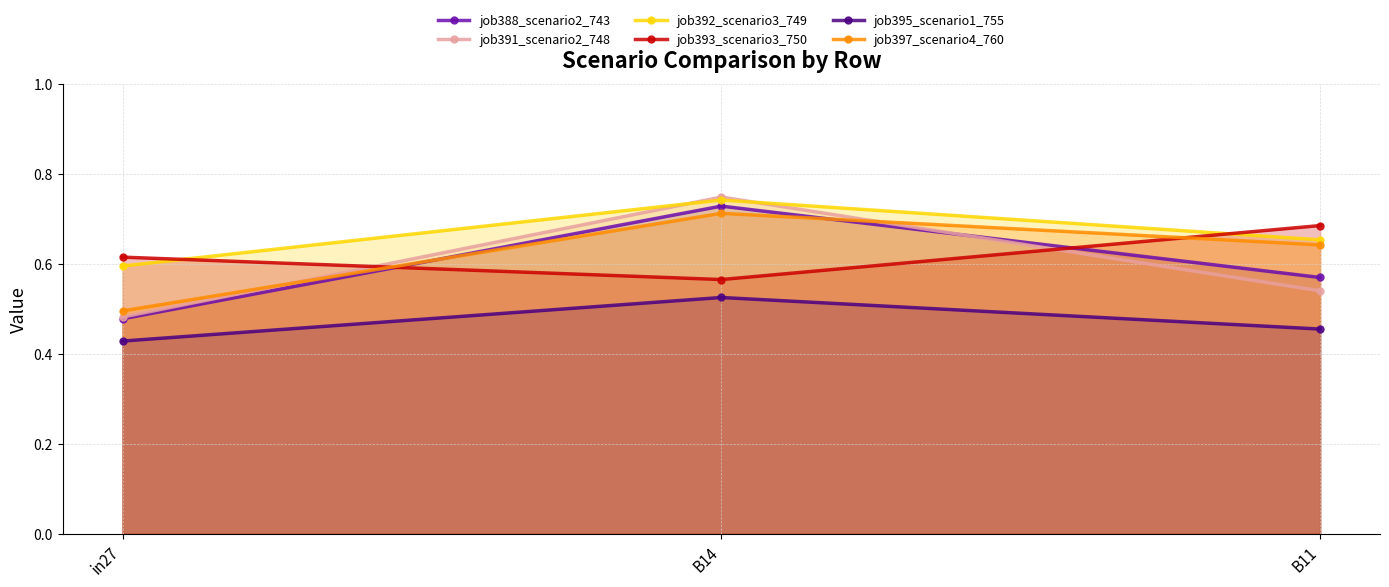

At which label does job393_scenario3_750 reach its minimum?

B14